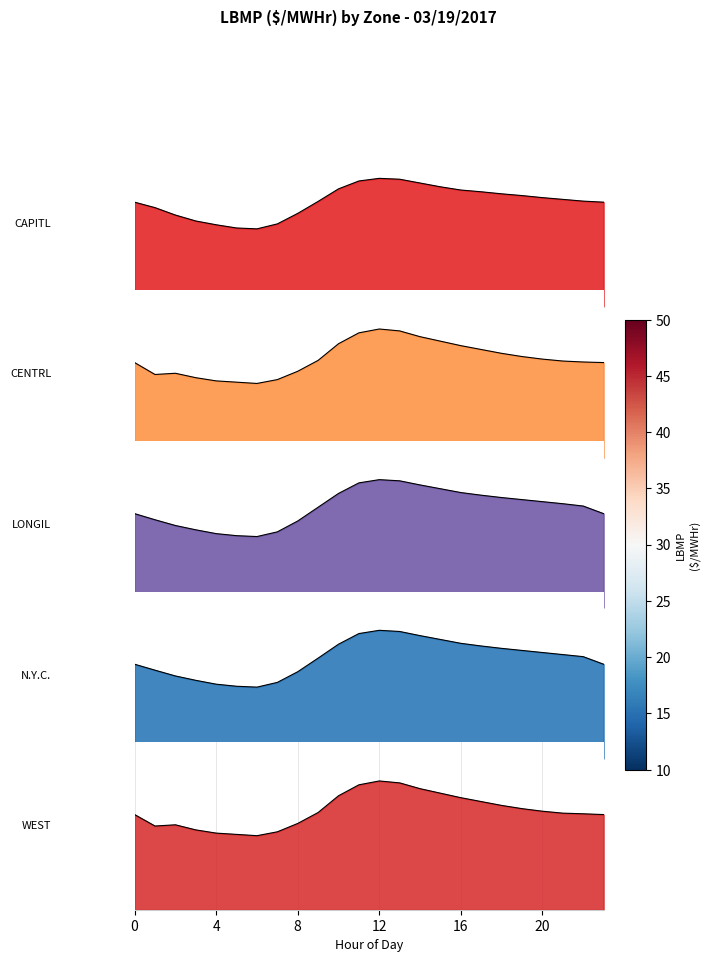

What is the highest value of the N.Y.C. series?

43.5